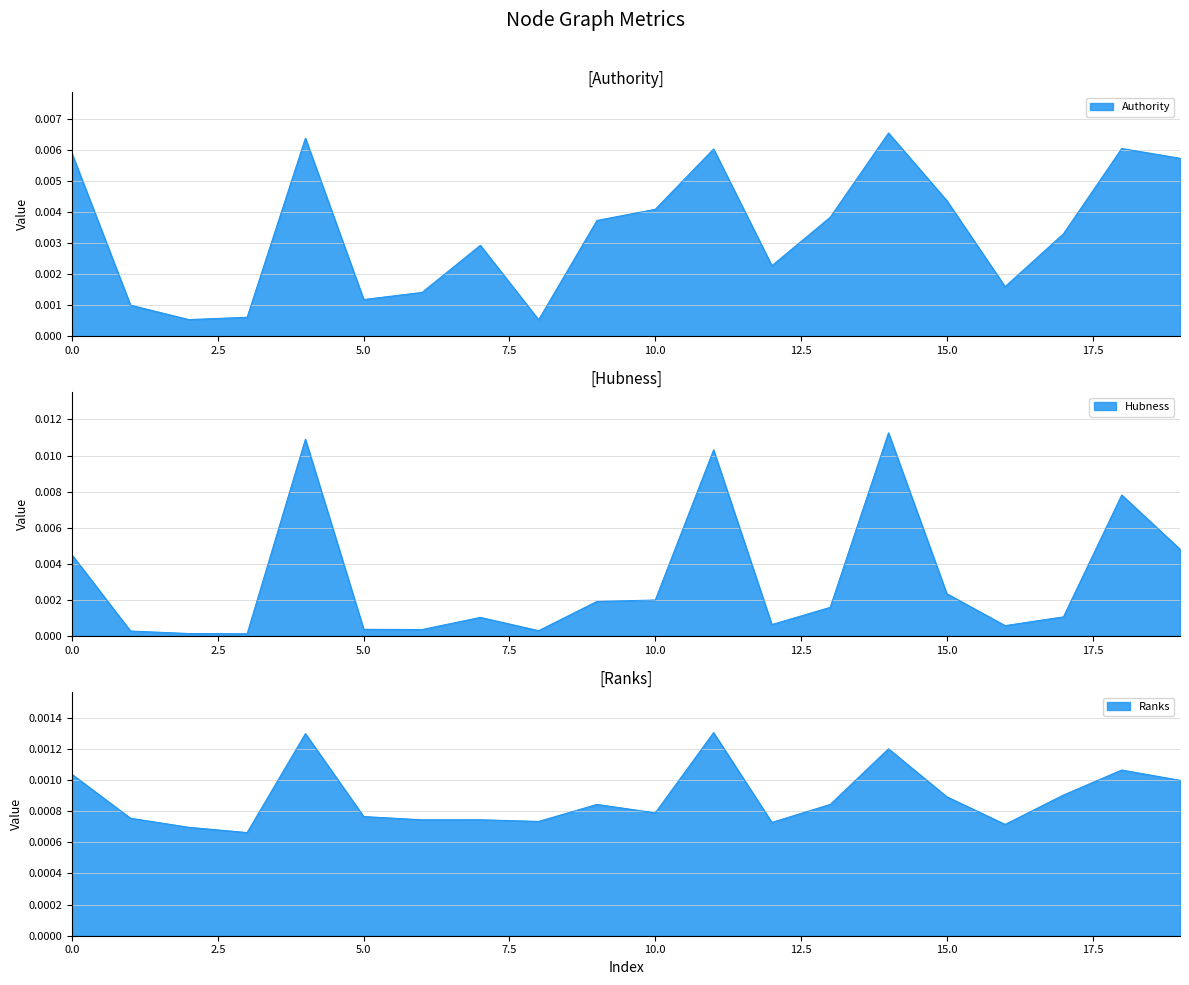

Rank the series at 10 from lowest to highest value.

Ranks, Hubness, Authority